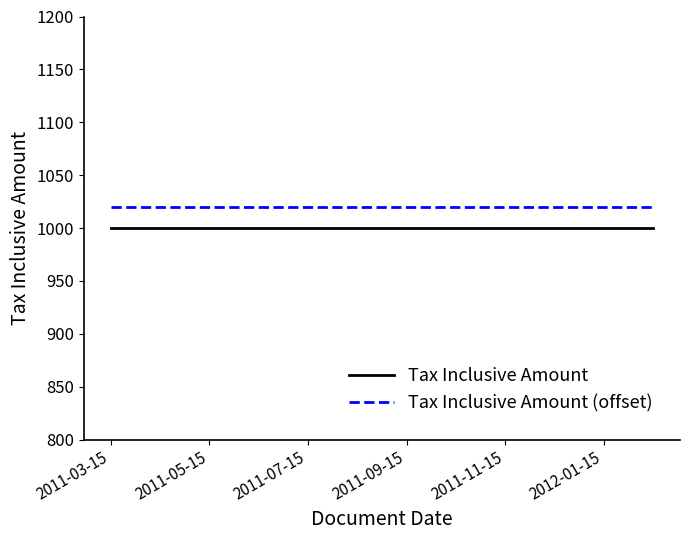

What is the sum of all Tax Inclusive Amount (offset) values?

12240